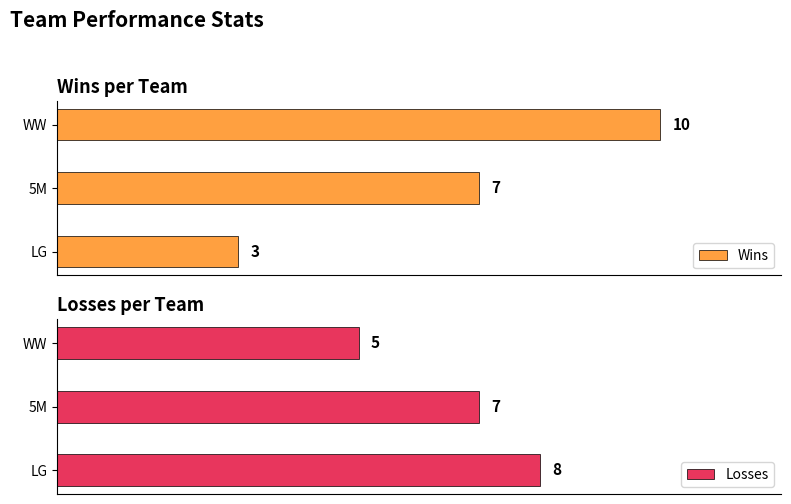

What is the difference between the maximum and second lowest values in the Losses series?

1